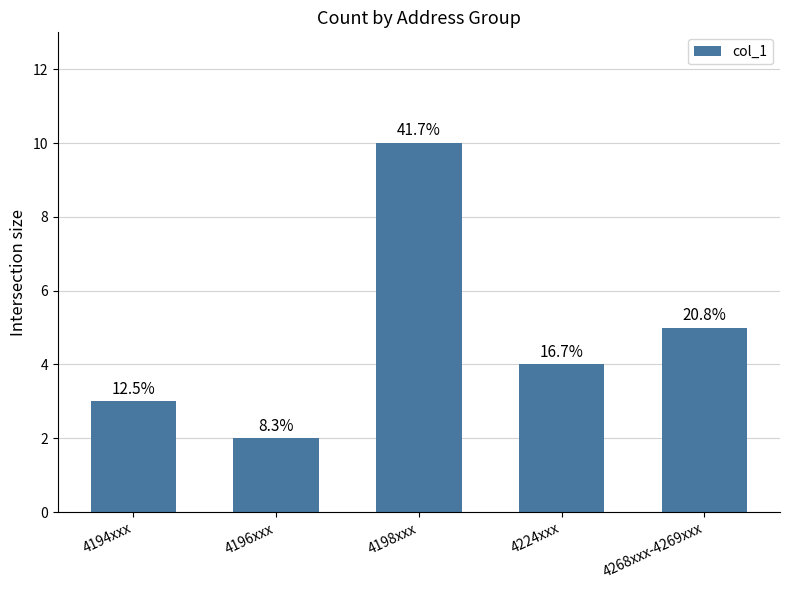

What is the label of the 4th bar from the left?

4224xxx